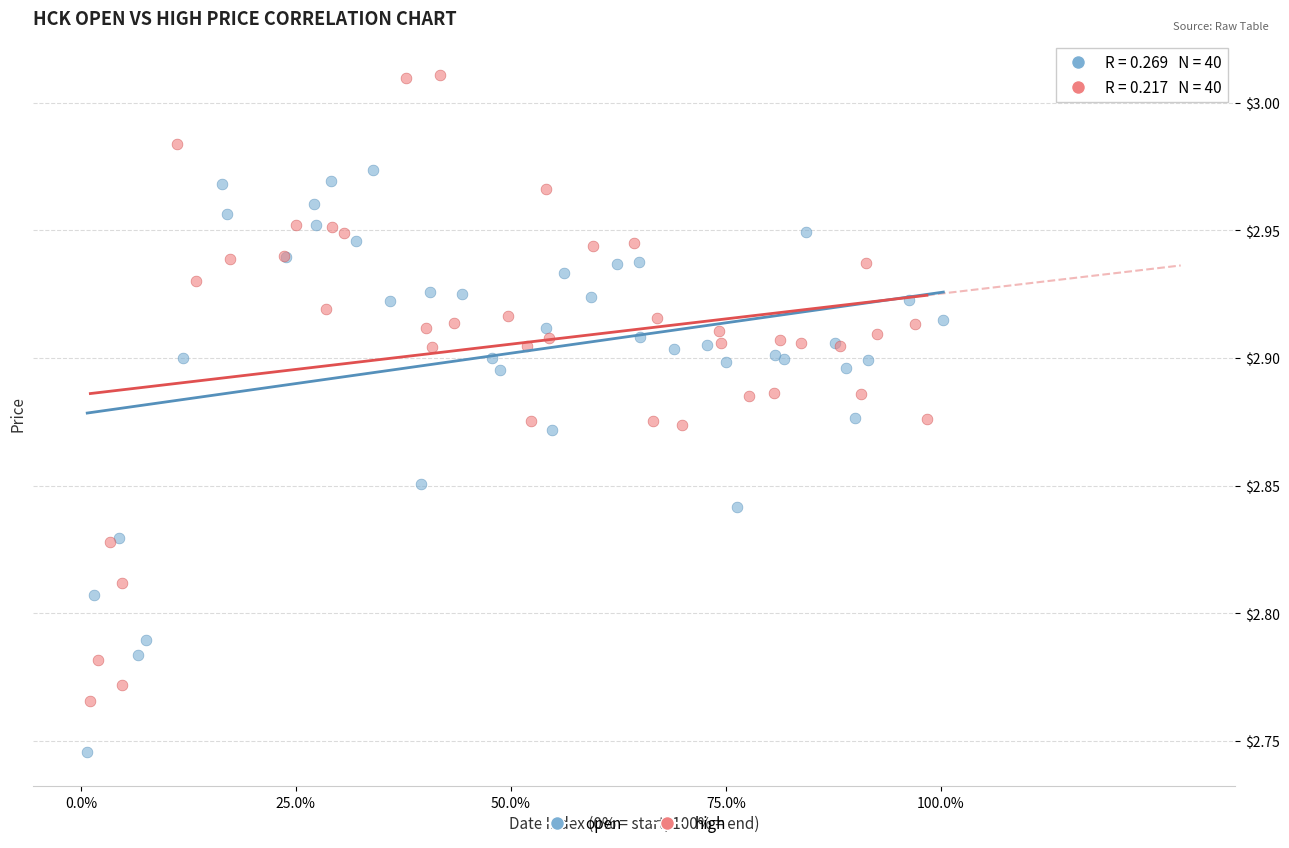

What are all the series names shown in the legend?

open, high